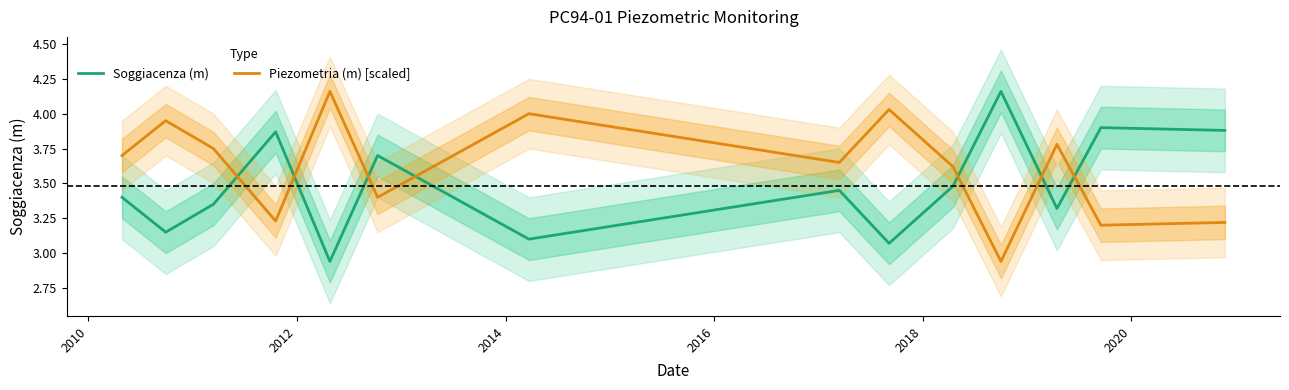

At 2010, list the series in order from smallest to largest.

Soggiacenza (m), Piezometria (m) [scaled]